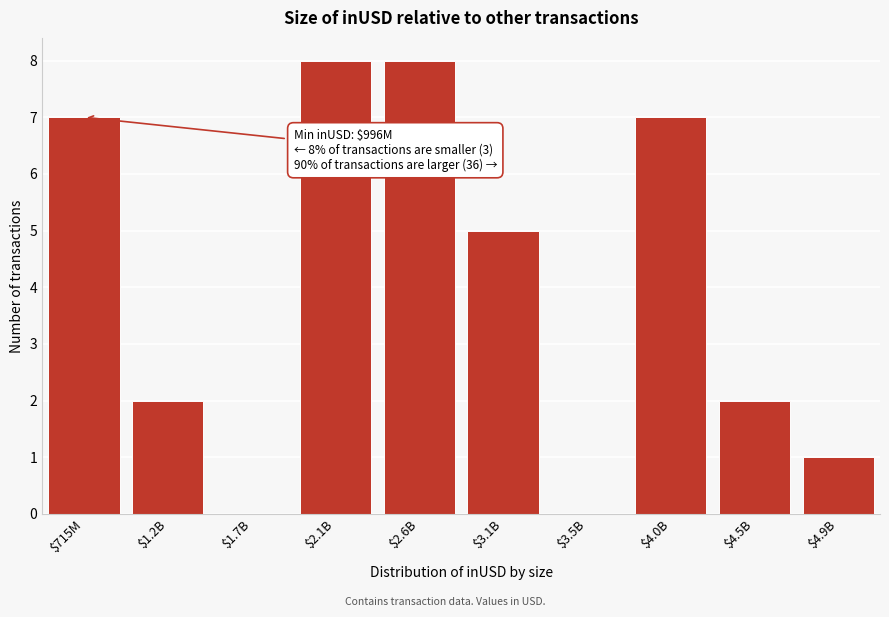

The value at $3.5B is -5. True or false?

False